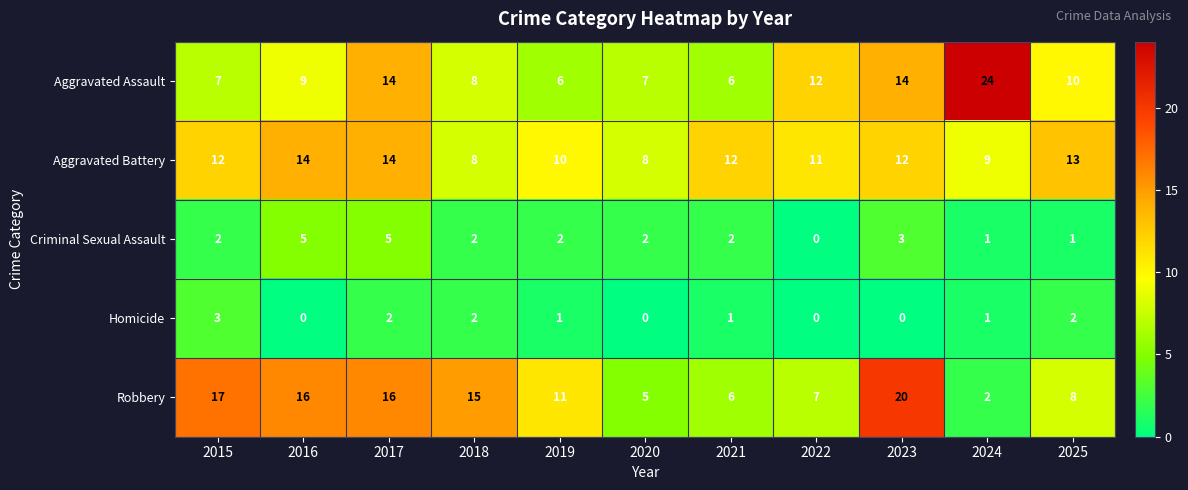

Rank the series by their maximum value, from lowest to highest.

Homicide, Criminal Sexual Assault, Aggravated Battery, Robbery, Aggravated Assault